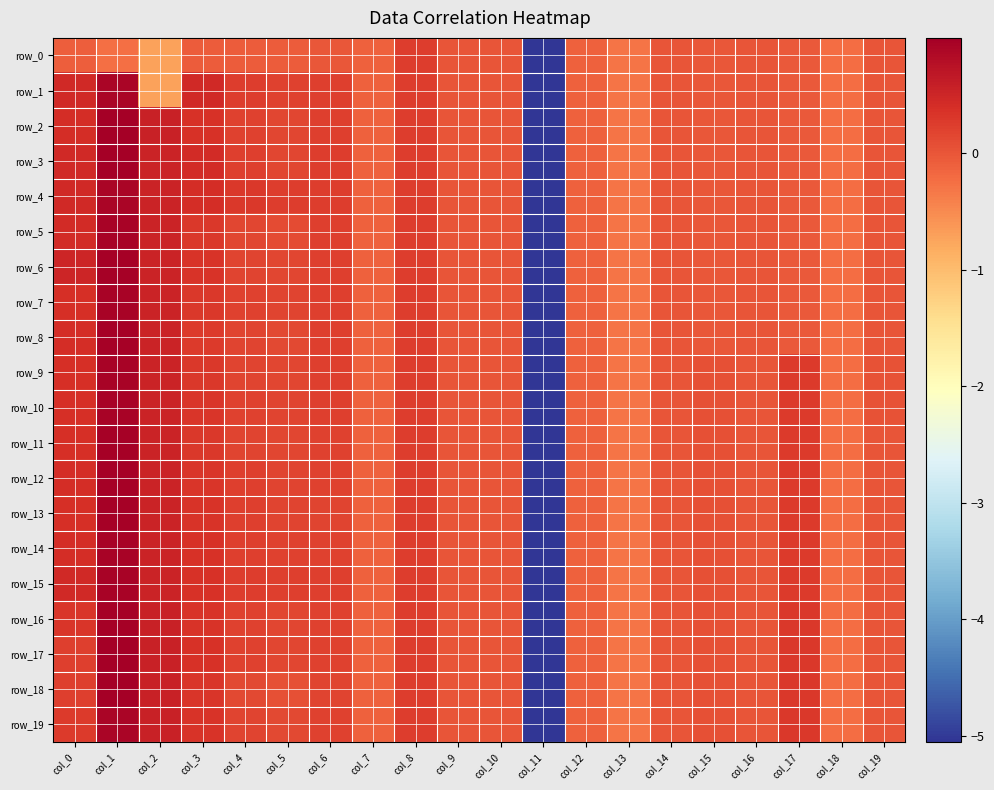

At which label does row_19 reach its peak?

col_1